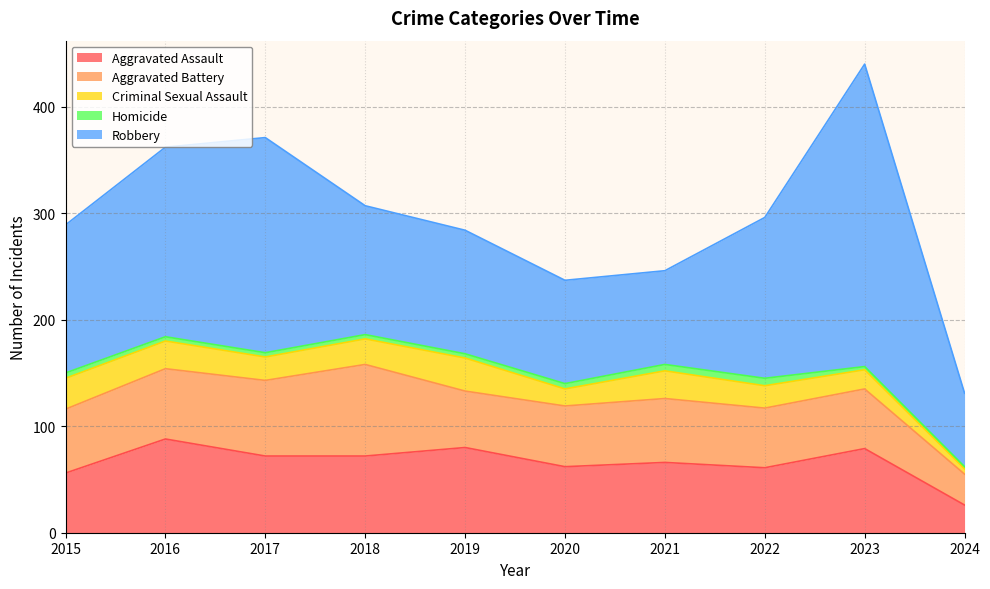

In Criminal Sexual Assault, how many points are lower than both neighbors (excluding endpoints)?

2